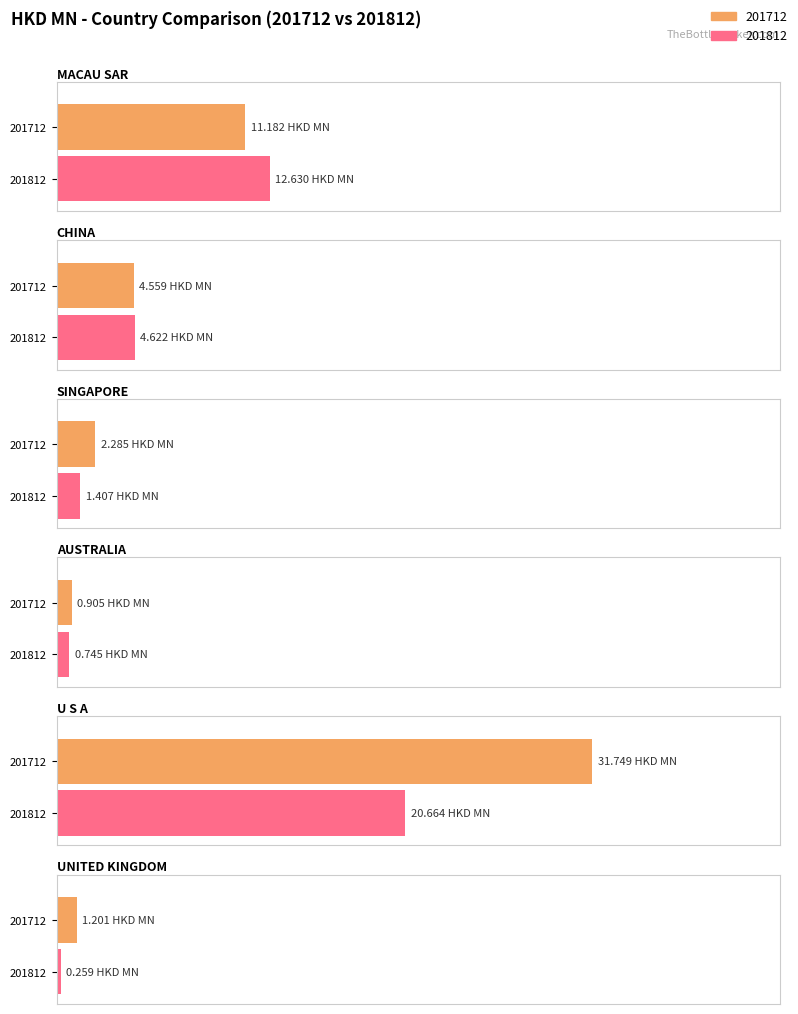

What is the average value of the 201712 series?

8.6